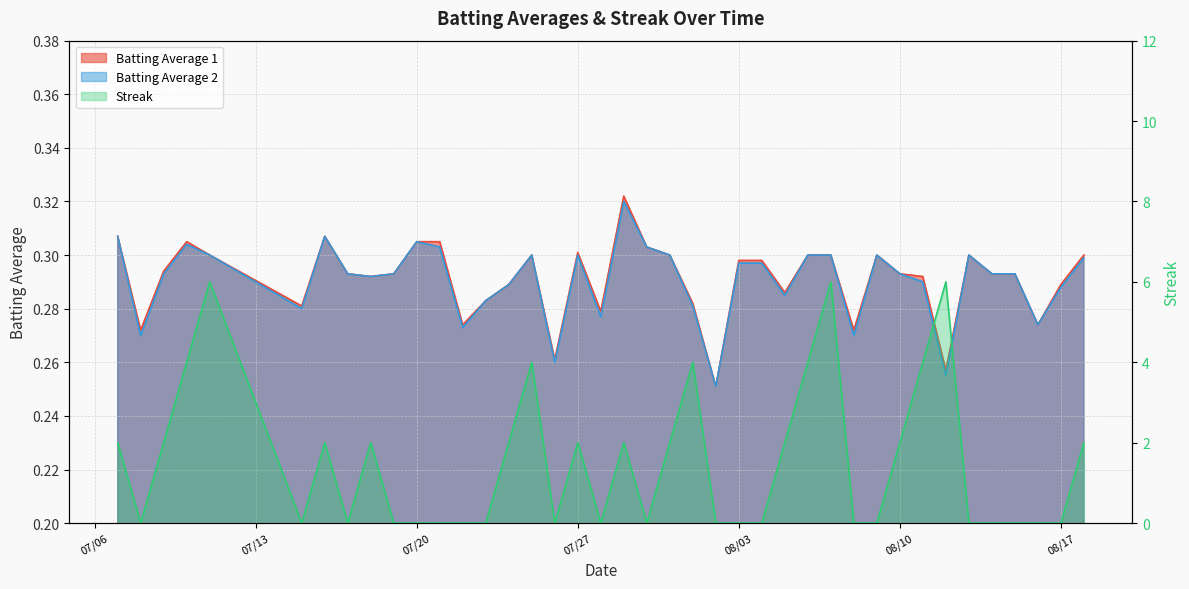

In Batting Average 2, how many points are lower than both neighbors (excluding endpoints)?

11